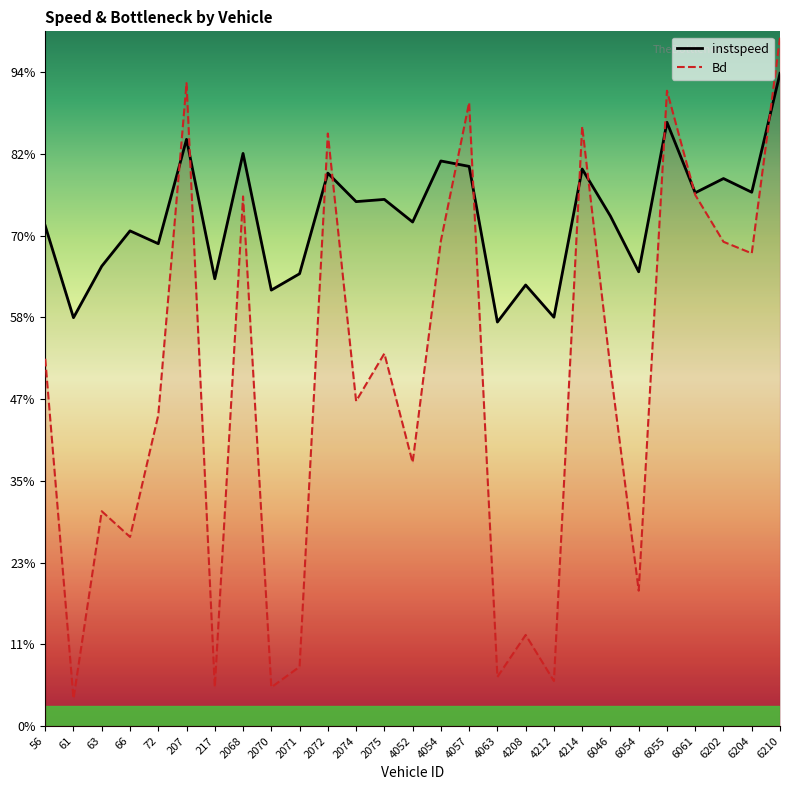

Between 2074 and 4052, which series saw the biggest shift?

Bd